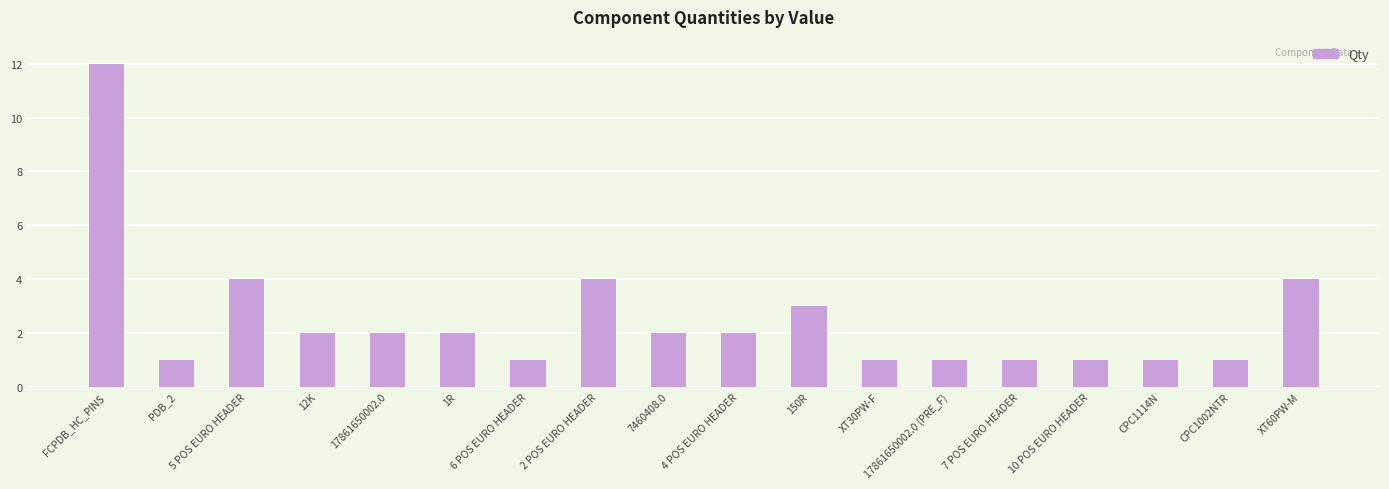

How many series are shown in this chart?

1